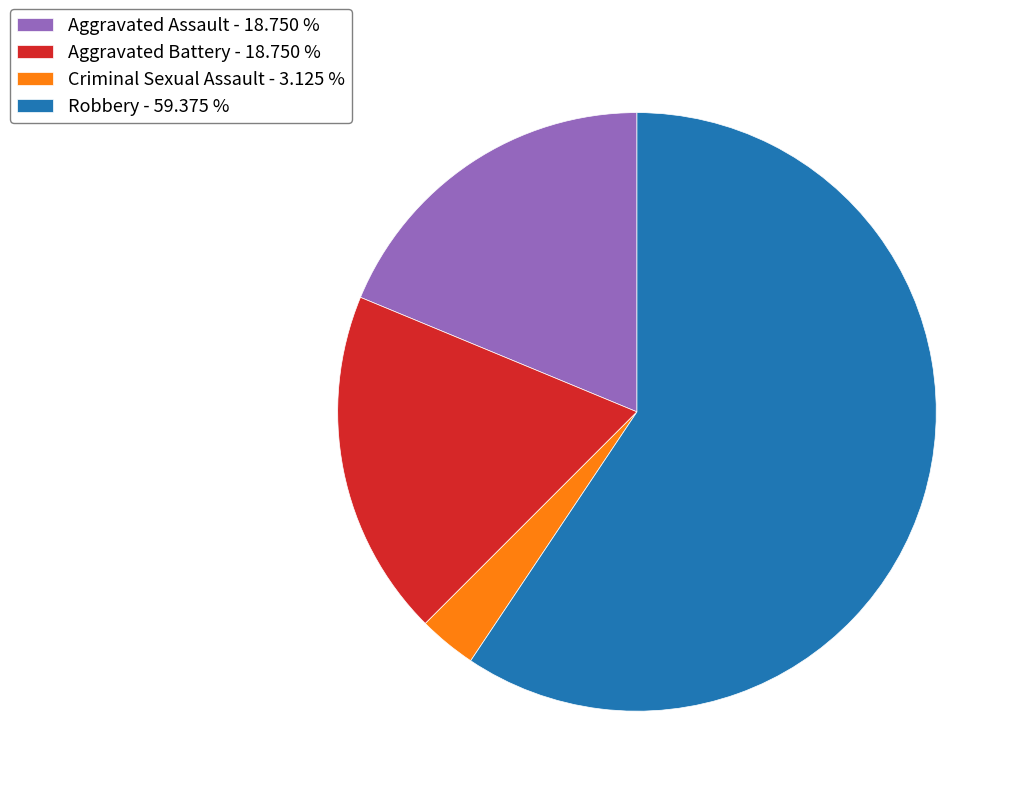

Is the sum of Criminal Sexual Assault and Aggravated Battery greater than half?

No